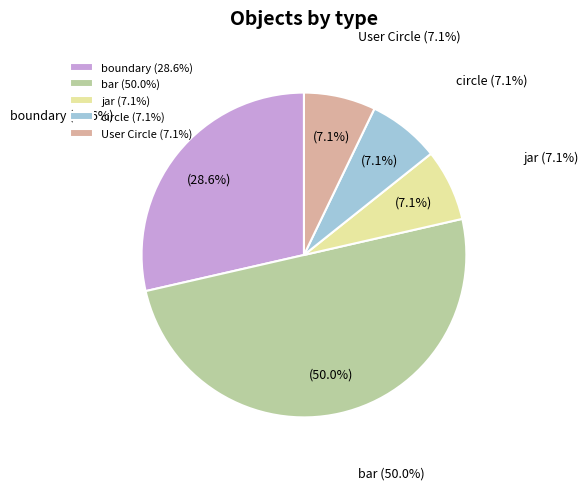

The boundary slice represents 29% of the pie. True or false?

True